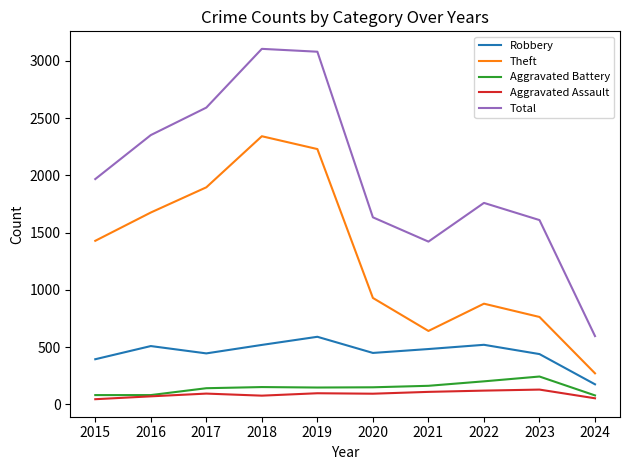

Which series has the largest total across all categories?

Total